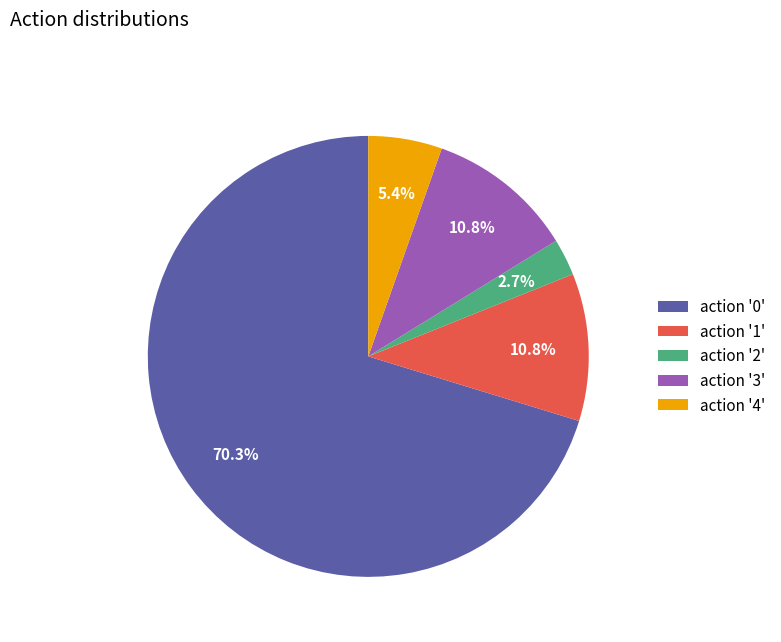

Count the number of slices in the pie.

5